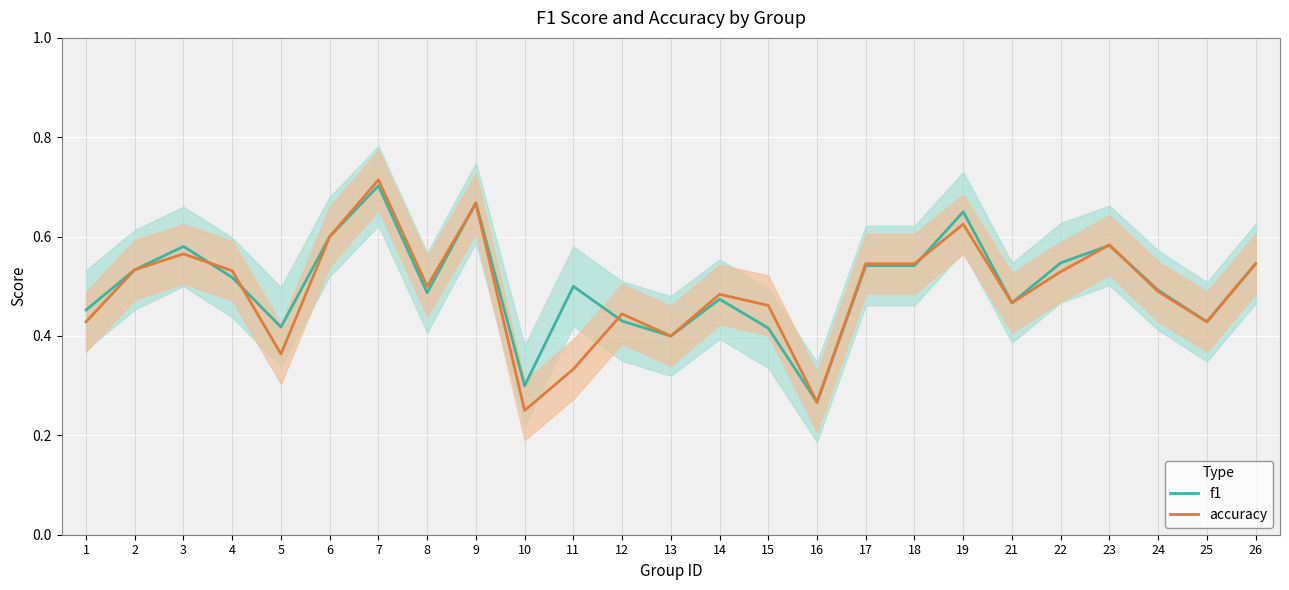

What is the value of the f1 point at the 6th from the left?

0.6